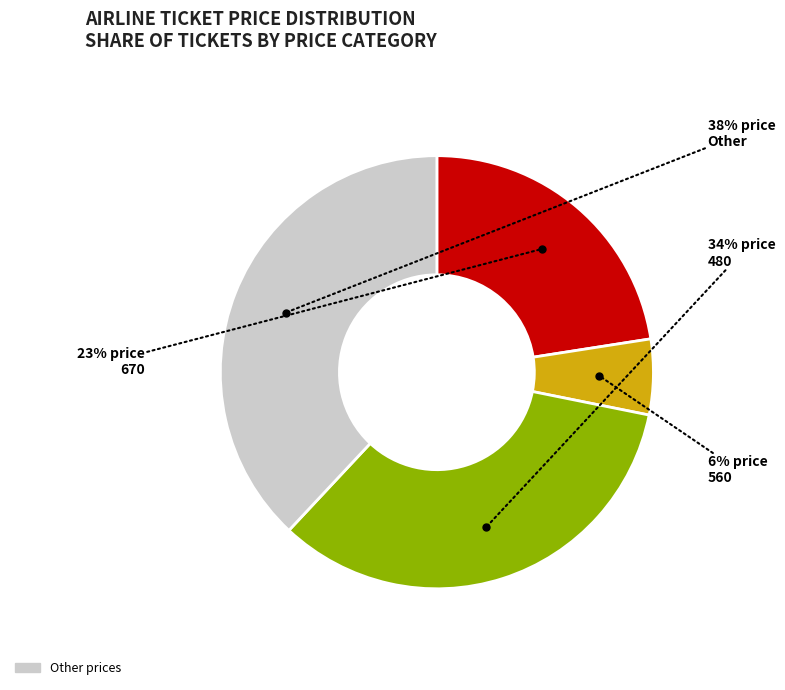

Is there a majority slice in this chart?

No